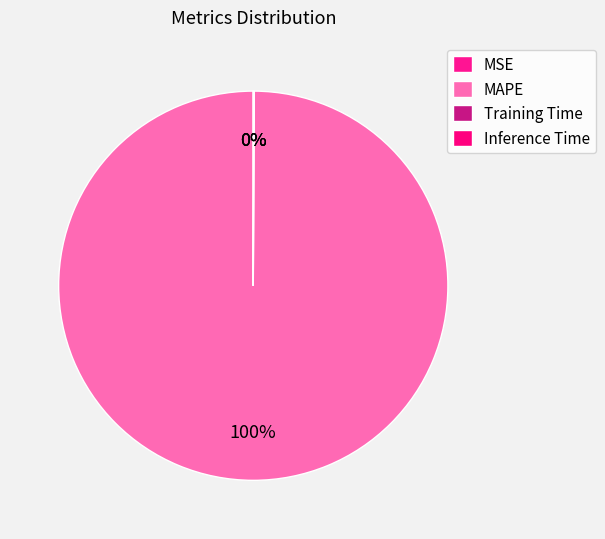

Count the number of slices in the pie.

4